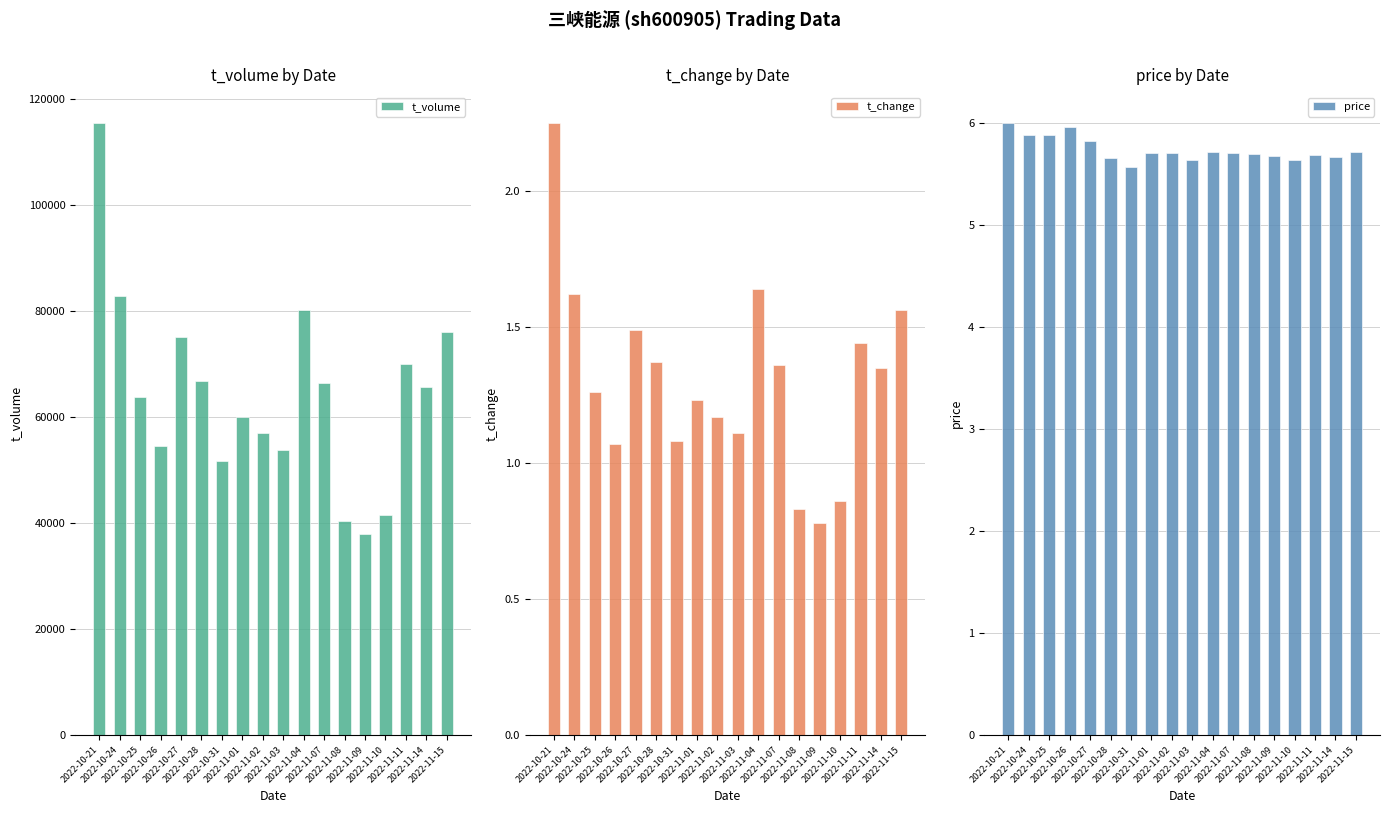

Reading left to right, transcribe all the data shown in this chart.

t_volume: 2022-10-21=115498.0	2022-10-24=82770.0	2022-10-25=63725.0	2022-10-26=54436.0	2022-10-27=75022.0	2022-10-28=66813.0	2022-10-31=51723.0	2022-11-01=59913.0	2022-11-02=57052.0	2022-11-03=53678.0	2022-11-04=80240.0	2022-11-07=66446.0	2022-11-08=40322.0	2022-11-09=37940.0	2022-11-10=41545.0	2022-11-11=70050.0	2022-11-14=65636.0	2022-11-15=76012.0
t_change: 2022-10-21=2.2	2022-10-24=1.6	2022-10-25=1.3	2022-10-26=1.1	2022-10-27=1.5	2022-10-28=1.4	2022-10-31=1.1	2022-11-01=1.2	2022-11-02=1.2	2022-11-03=1.1	2022-11-04=1.6	2022-11-07=1.4	2022-11-08=0.8	2022-11-09=0.8	2022-11-10=0.9	2022-11-11=1.4	2022-11-14=1.4	2022-11-15=1.6
price: 2022-10-21=6.0	2022-10-24=5.9	2022-10-25=5.9	2022-10-26=6.0	2022-10-27=5.8	2022-10-28=5.7	2022-10-31=5.6	2022-11-01=5.7	2022-11-02=5.7	2022-11-03=5.6	2022-11-04=5.7	2022-11-07=5.7	2022-11-08=5.7	2022-11-09=5.7	2022-11-10=5.6	2022-11-11=5.7	2022-11-14=5.7	2022-11-15=5.7